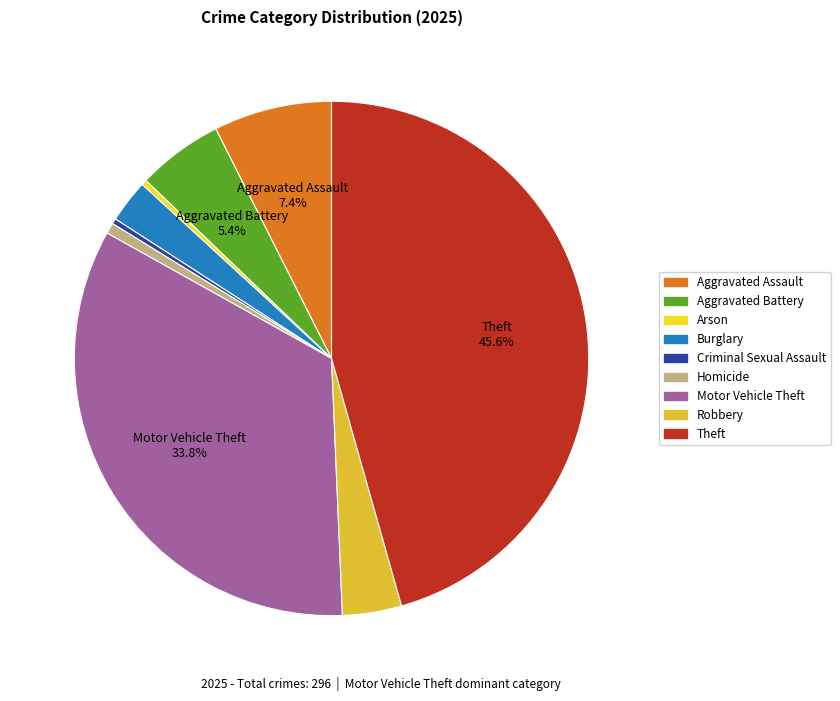

What percentage do Aggravated Battery and Criminal Sexual Assault together represent?

5.7%